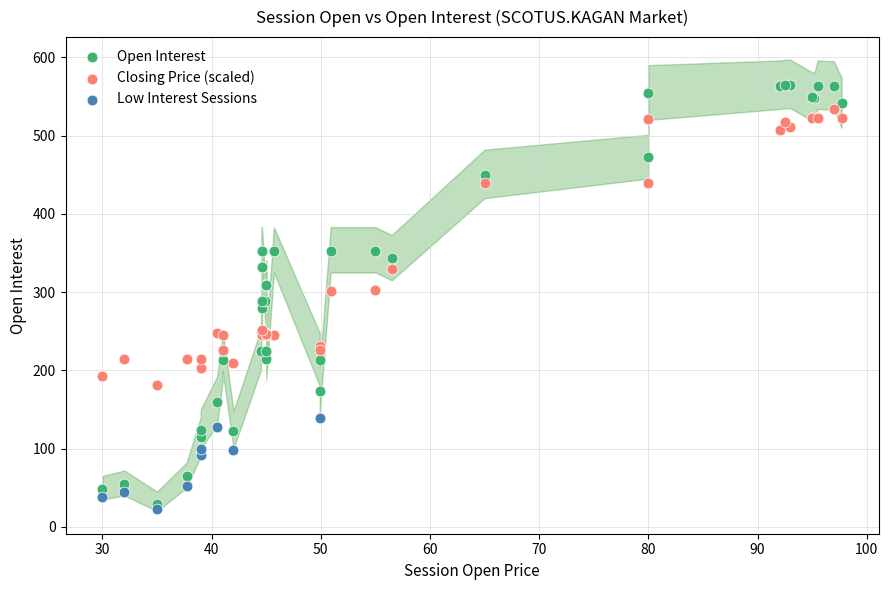

Which series has the widest spread of Y values?

Open Interest